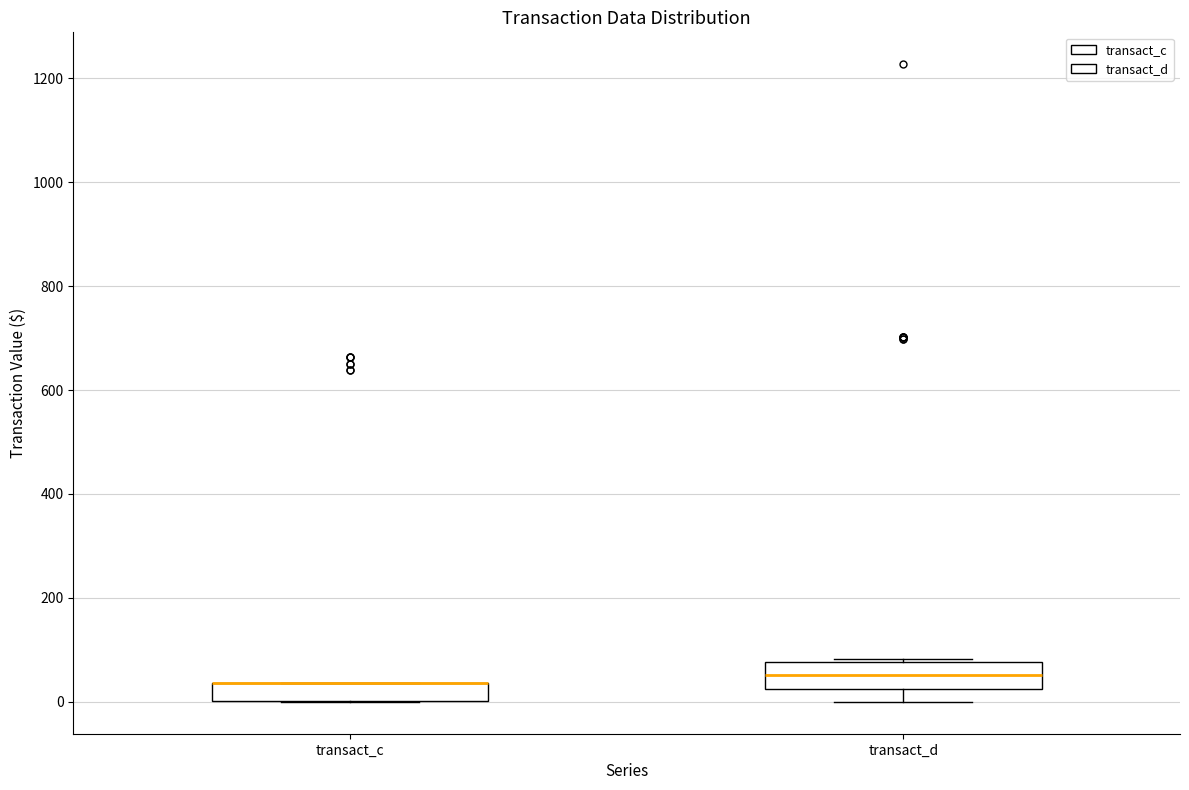

Where is the lower edge of the box for transact_c on the y-axis? The values are not printed on the chart, so give them approximately, as read against the axis.

0